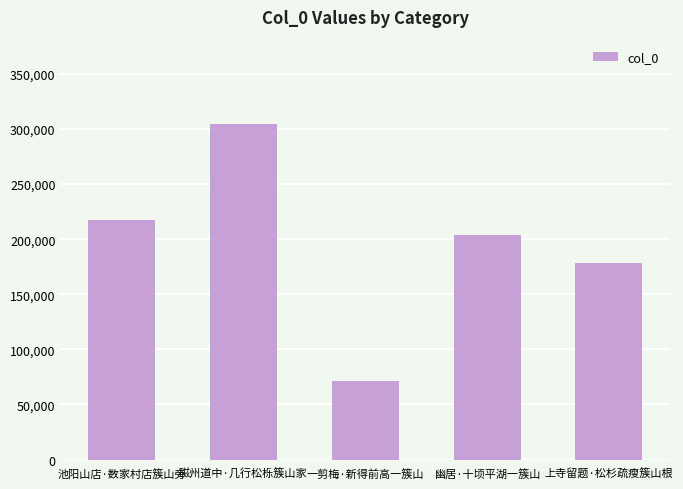

Reading left to right, what are all the values shown in this chart?

池阳山店·数家村店簇山旁=217487	磁州道中·几行松栎簇山家=304898	一剪梅·新得前高一簇山=71412	幽居·十顷平湖一簇山=203568	上寺留题·松杉疏瘦簇山根=178153